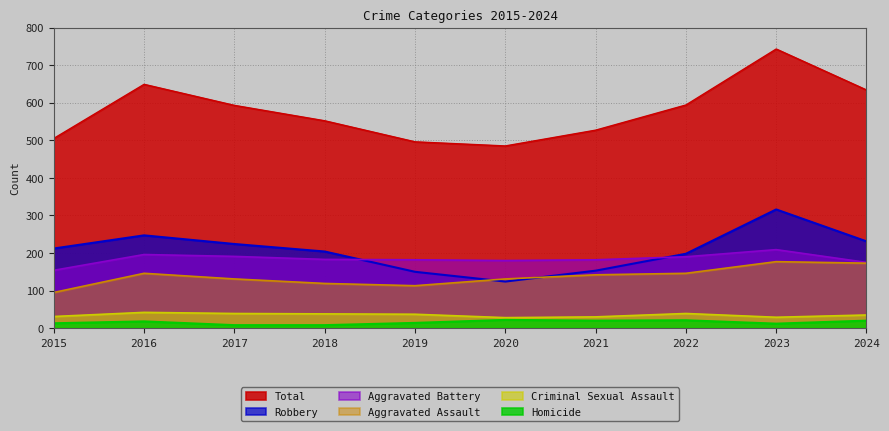

Reading left to right, list all the values displayed in this chart.

Aggravated Assault: 95	146	131	119	113	131	142	146	177	173
Aggravated Battery: 154	196	191	183	182	180	182	190	209	175
Criminal Sexual Assault: 31	42	39	38	37	28	30	39	29	35
Homicide: 13	18	8	8	14	22	20	21	12	20
Robbery: 212	247	224	204	150	124	153	198	316	231
Total: 505	649	593	552	496	485	527	594	743	634